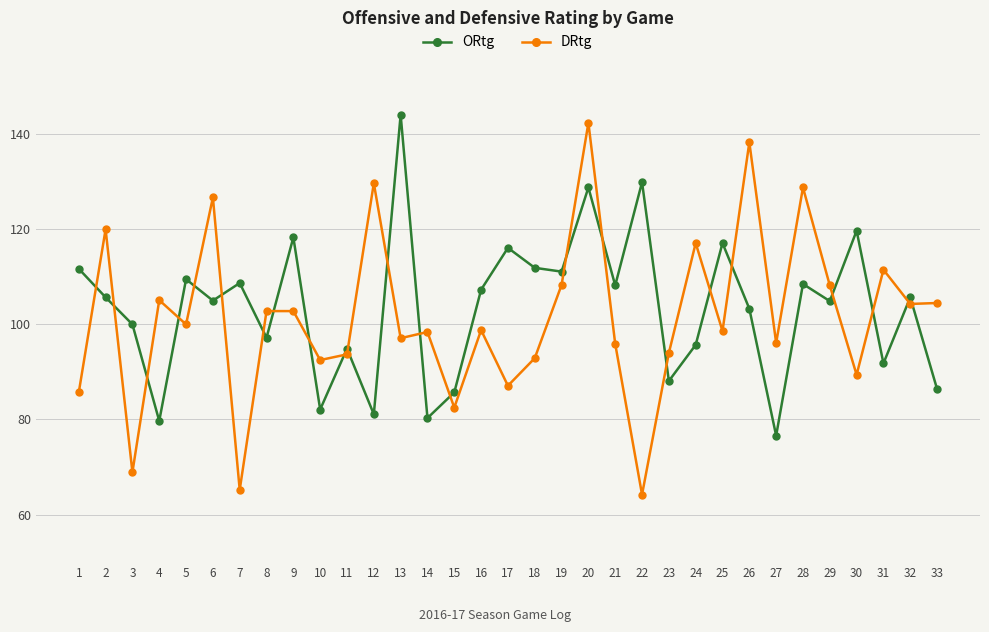

Between 2 and 22, which series saw the biggest shift?

DRtg